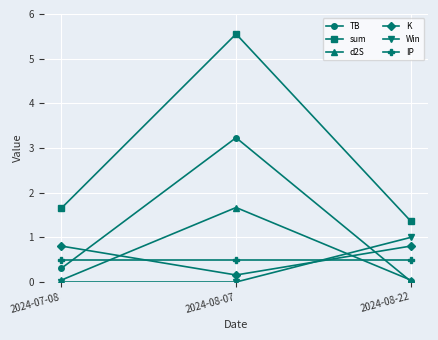

What is the spread (max minus min) of values at 2024-08-22?

1.3